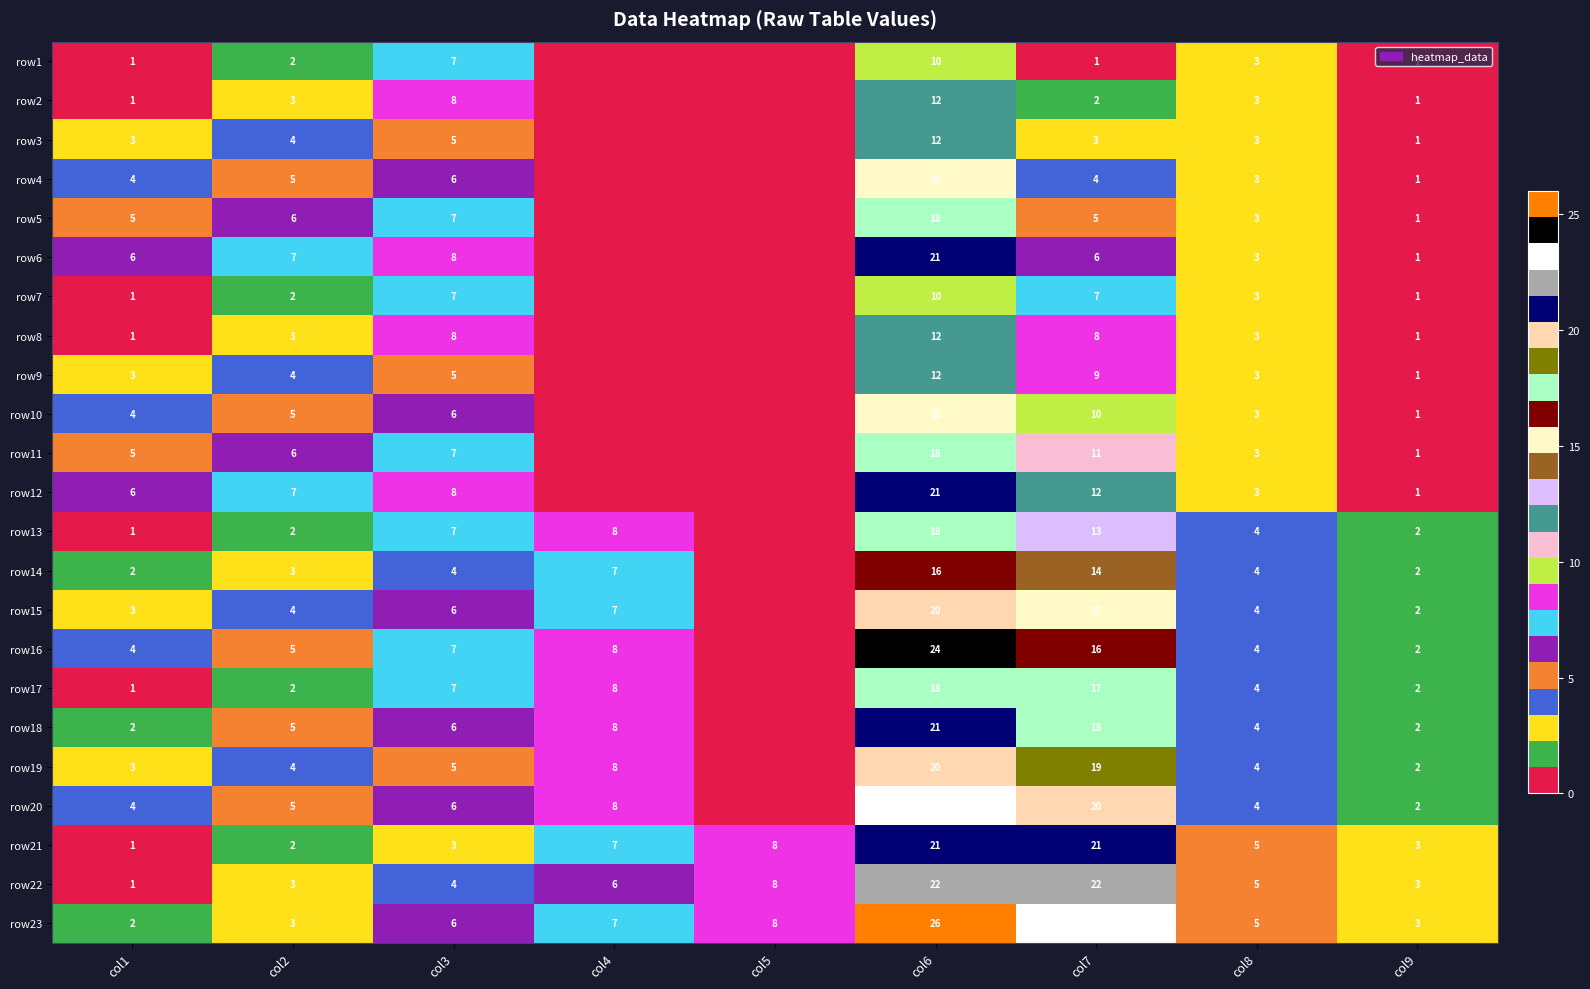

What is the difference between the row2 values at col6 and col8?

9